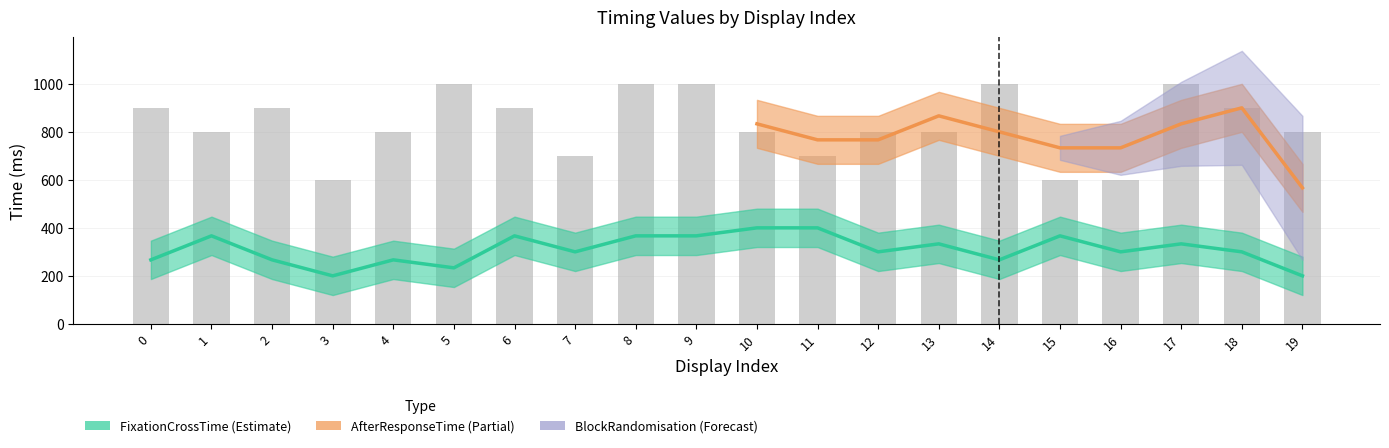

How many values in the AfterResponseTime series are below 800?

5